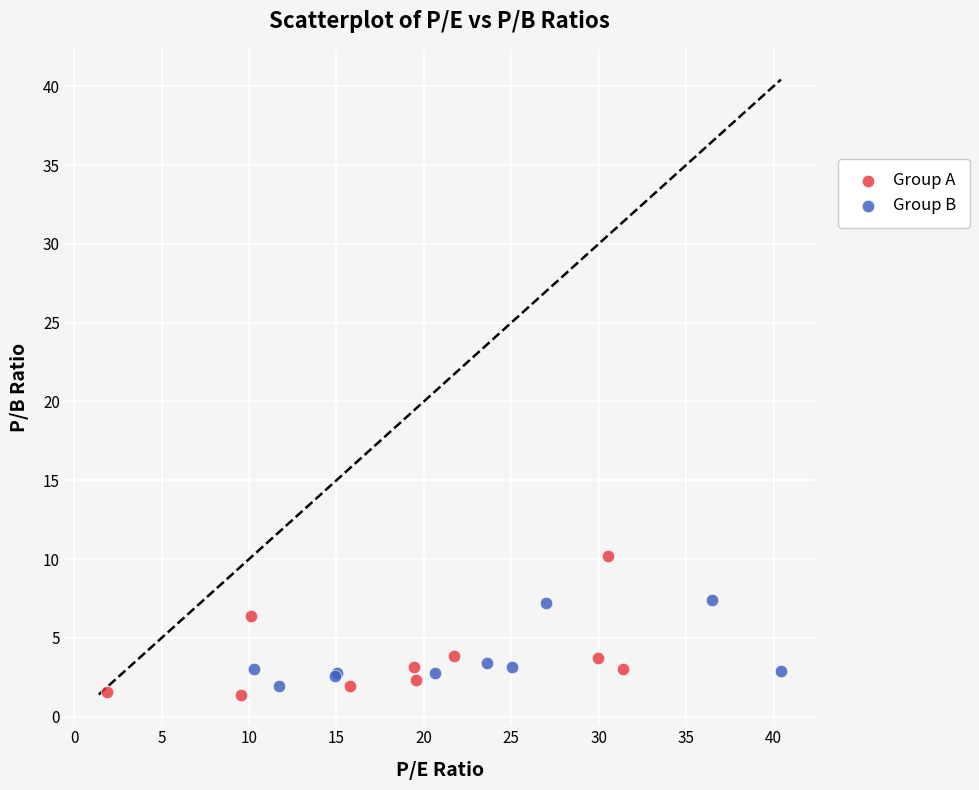

Which series contains the lowest Y value?

Group A